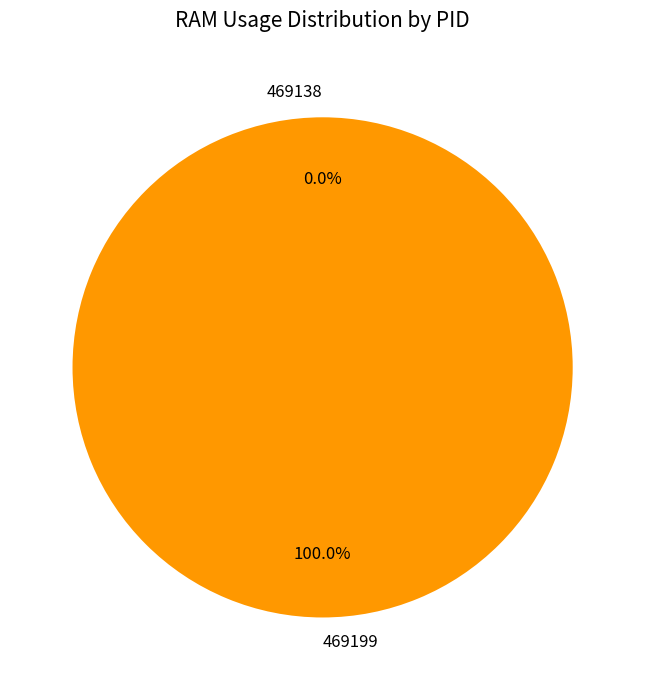

Which has a higher value, 469199 or 469138?

469199